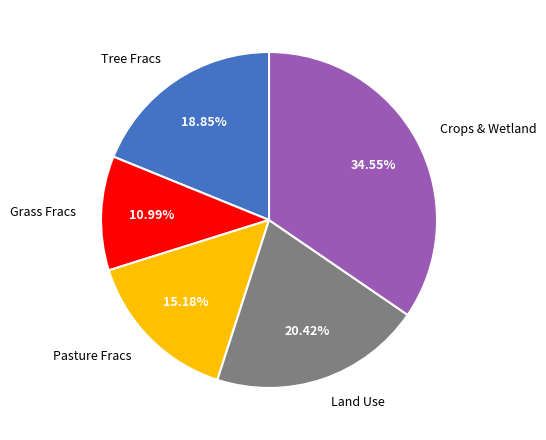

Count the number of slices in the pie.

5